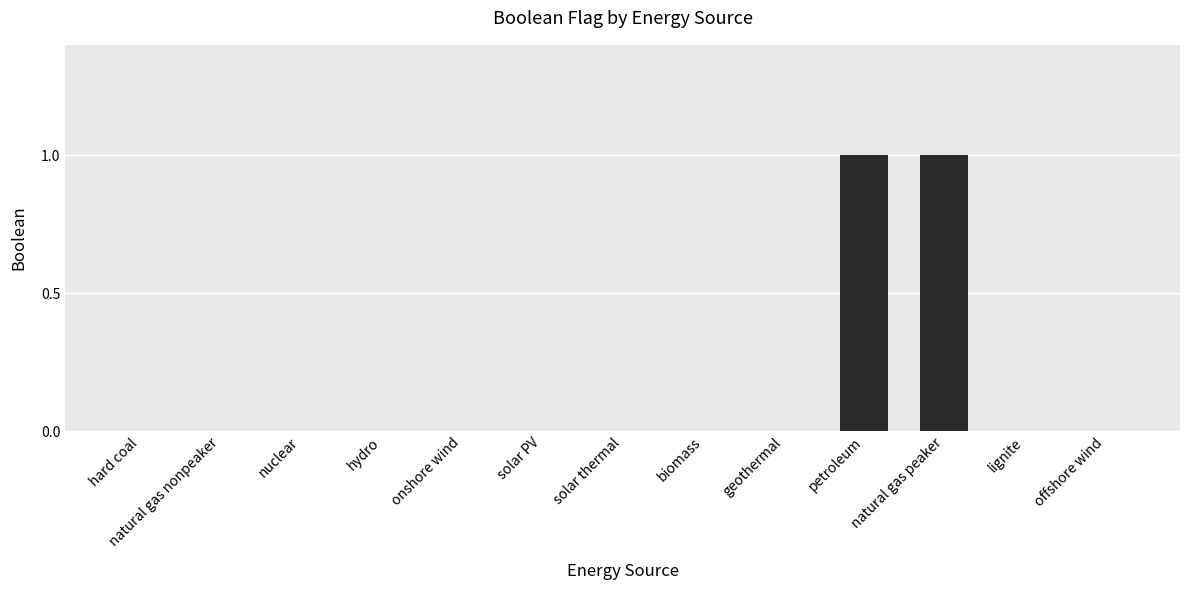

What is the sum of all values?

2